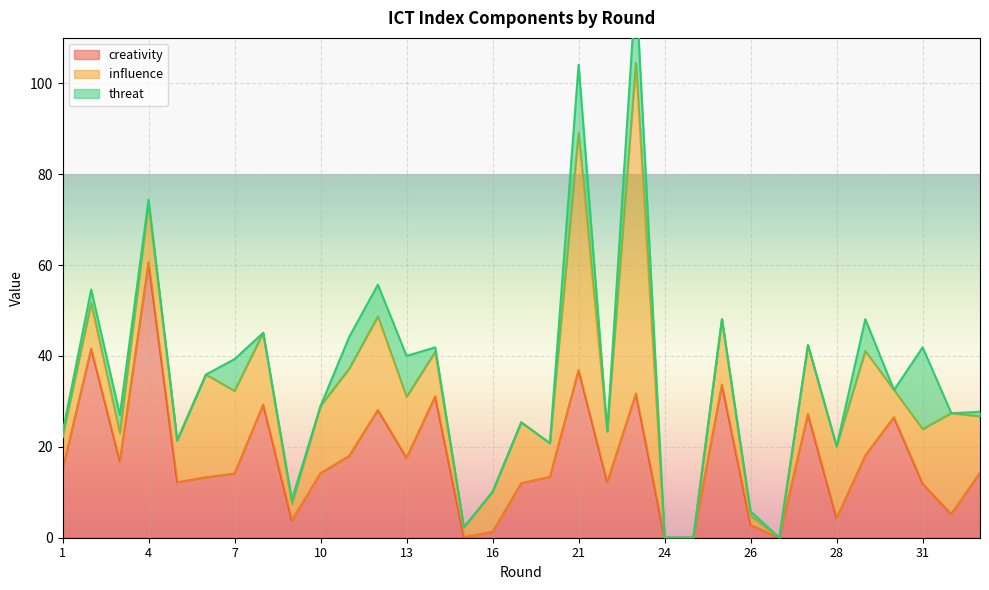

How many data points does each series have?

33